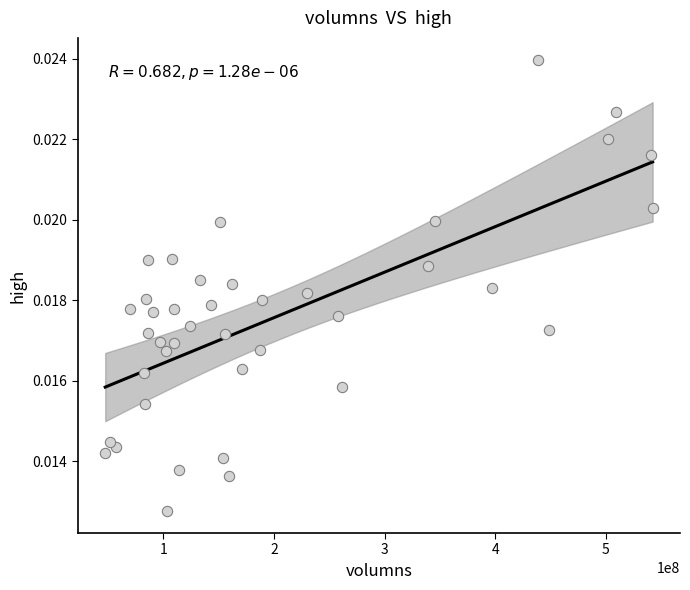

What is the range of X values (max minus min)?

495118842.0